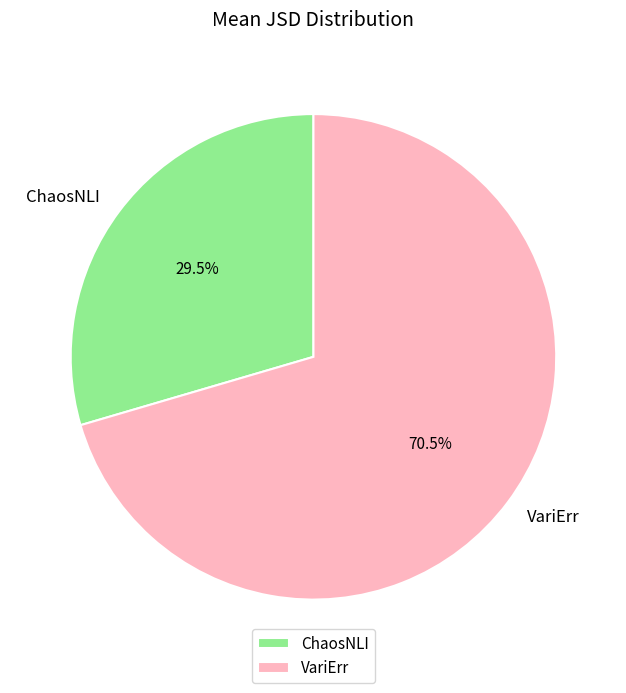

How many slices are in this pie chart?

2